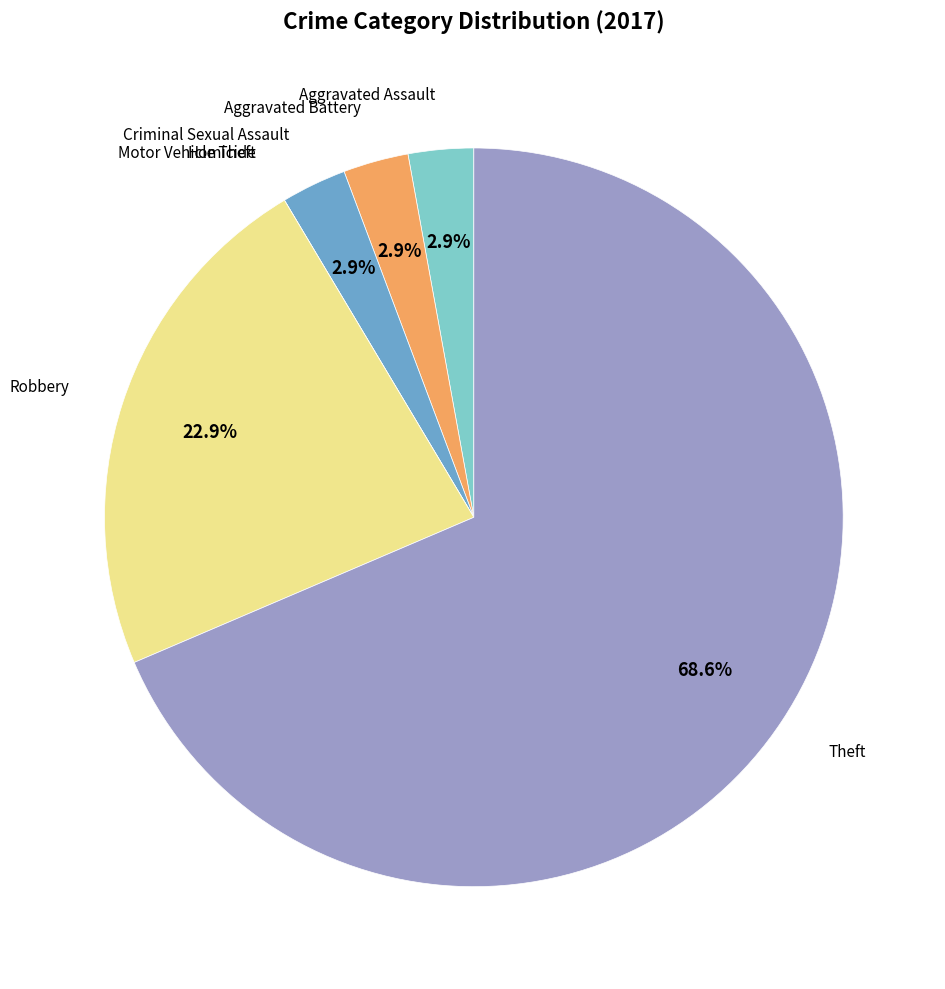

Is there a majority slice in this chart?

Yes